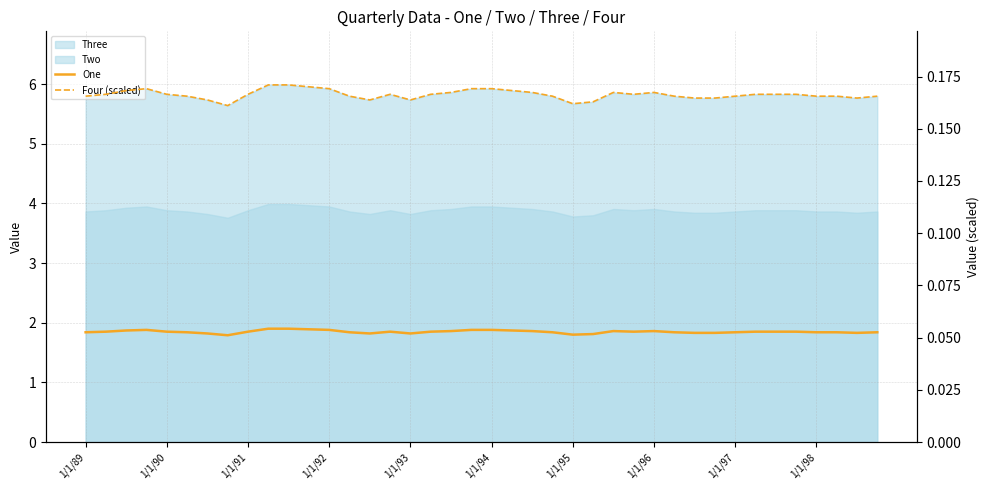

What is the value of the Four (scaled) point at the 26th from the left?

0.2